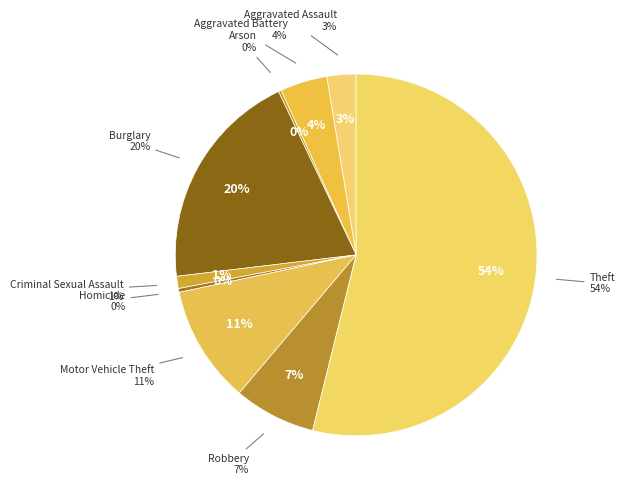

To the nearest percent, what is the average slice percentage?

11%